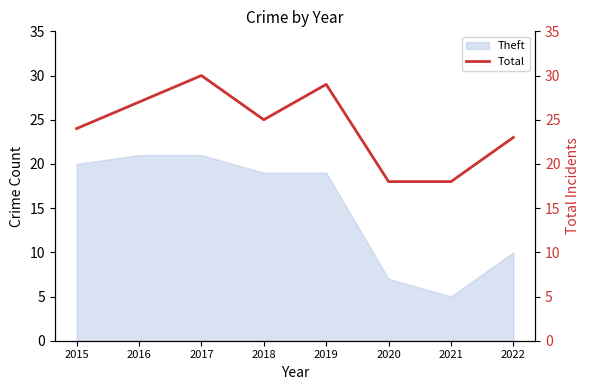

The Theft series shows 2 at 2022. True or false?

False